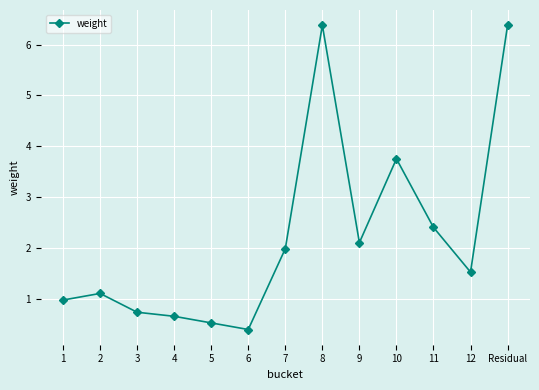

Count the number of values greater than 1.

8